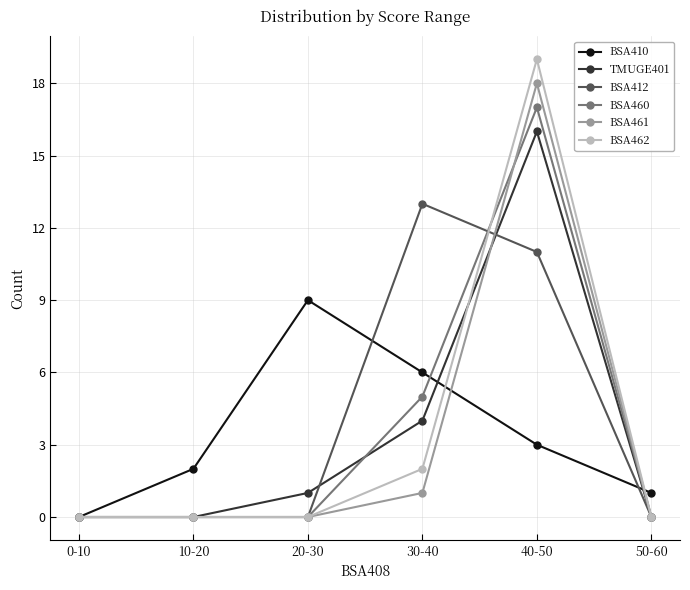

List the series in order of their peak value, lowest first.

BSA410, BSA412, TMUGE401, BSA460, BSA461, BSA462